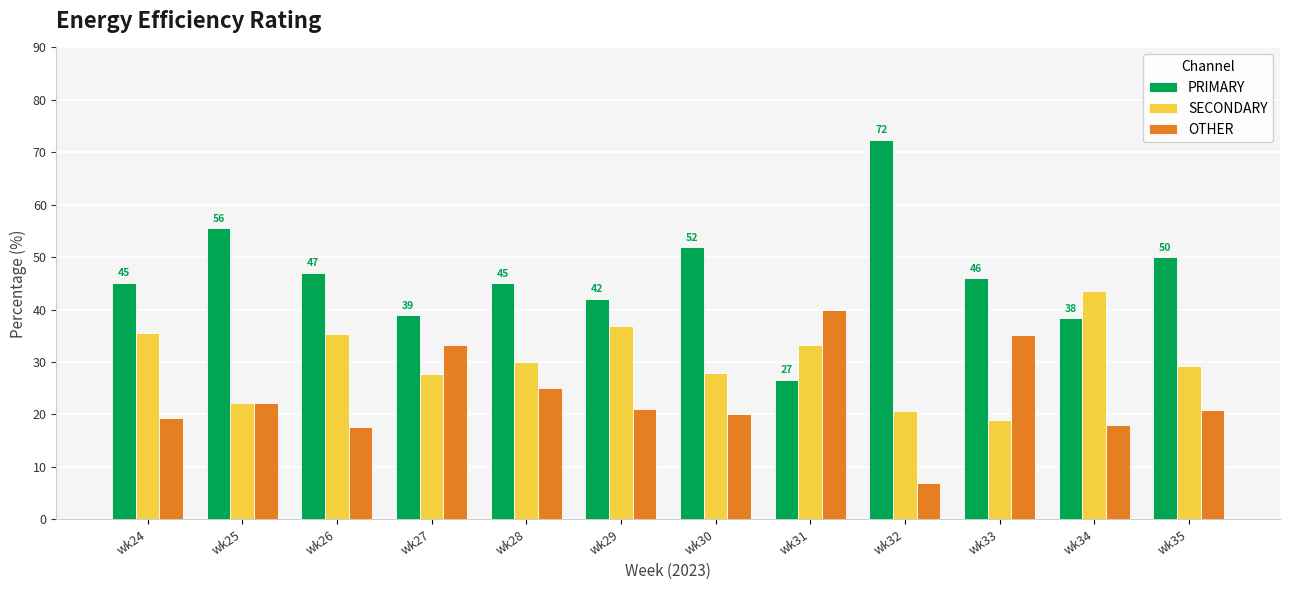

The OTHER series shows 28.3 at wk34. True or false?

False